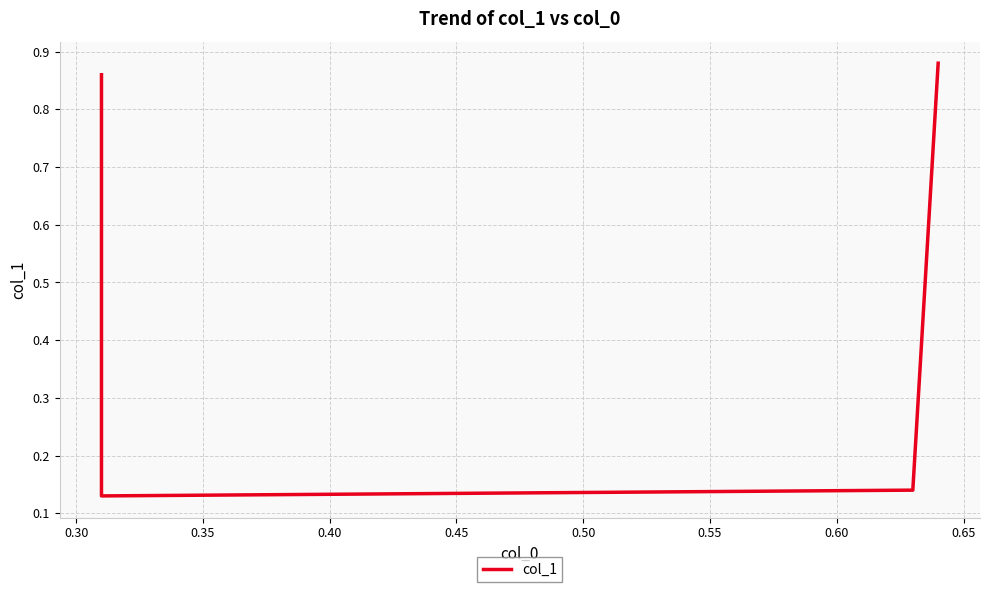

What is the minimum value shown in the chart?

0.1